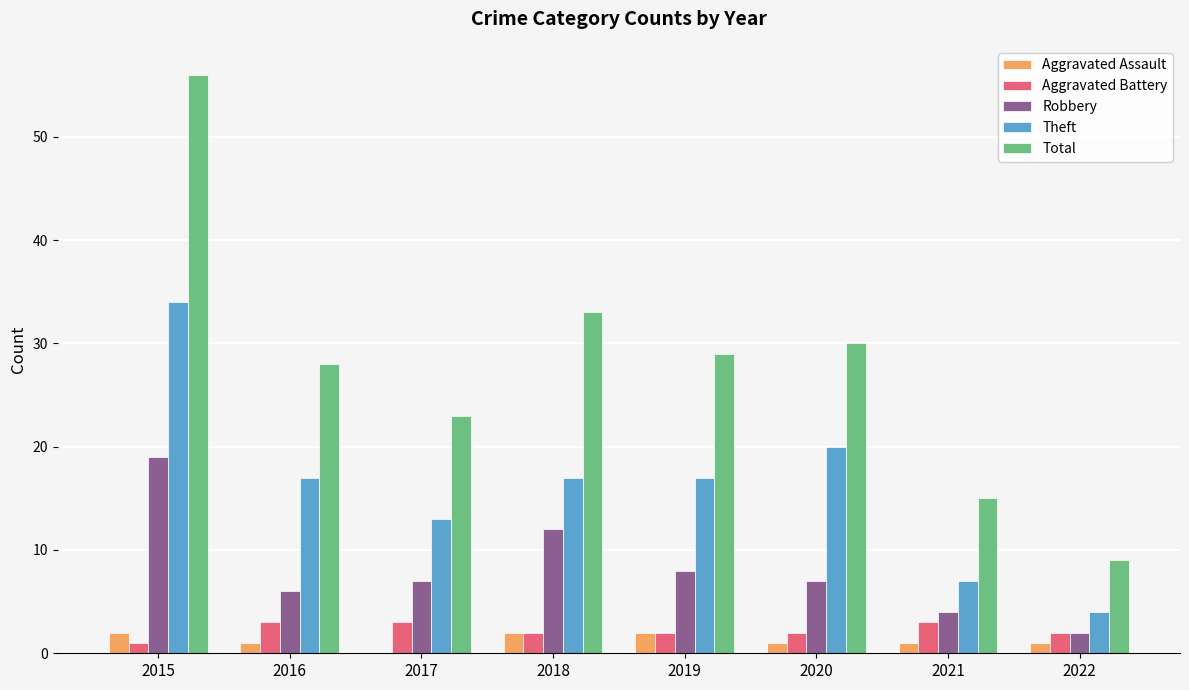

What are all the series names shown in the legend?

Aggravated Assault, Aggravated Battery, Robbery, Theft, Total